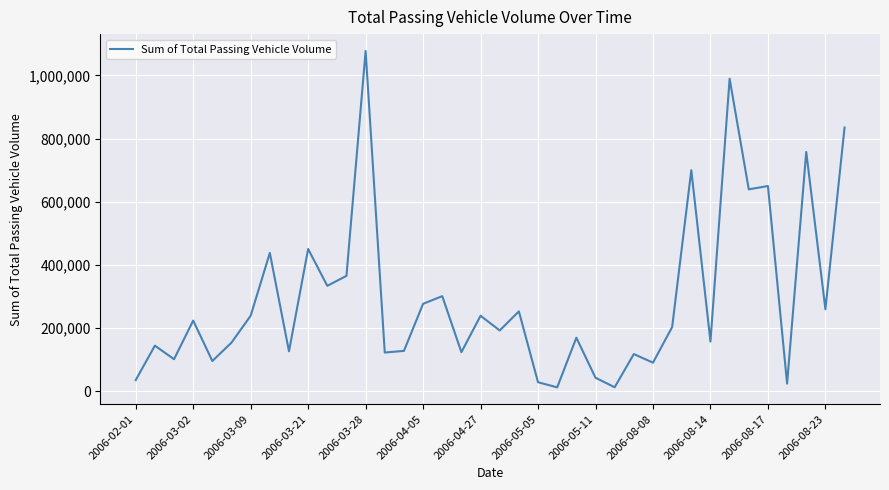

What is the difference between the maximum and minimum values?

1065100